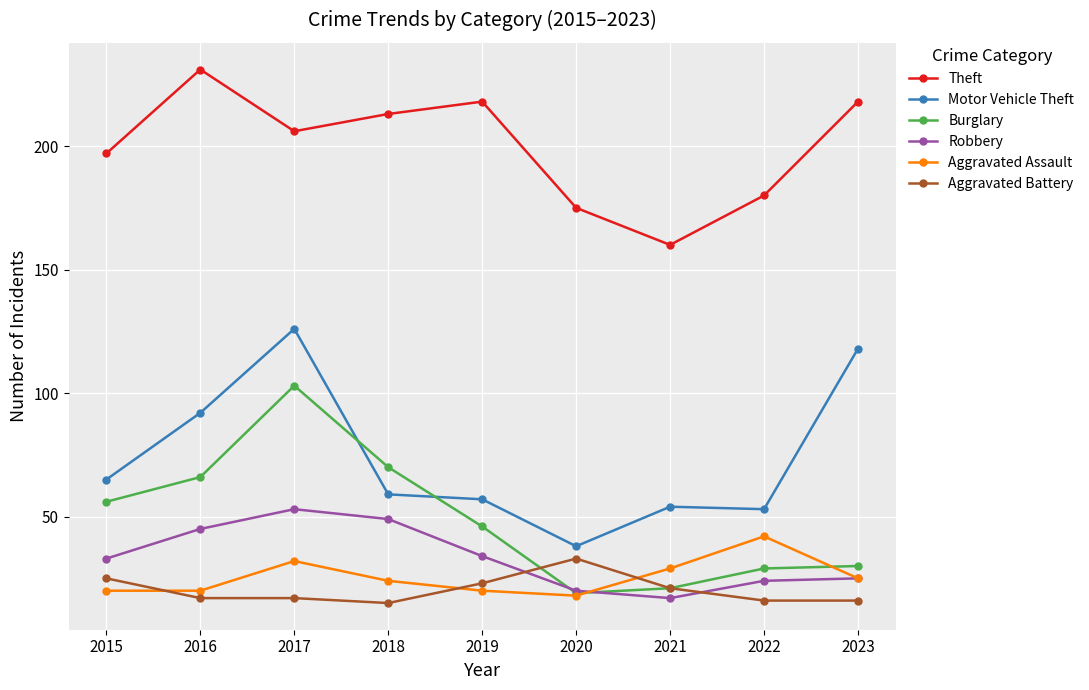

What is the total value across all series at 2015?

396